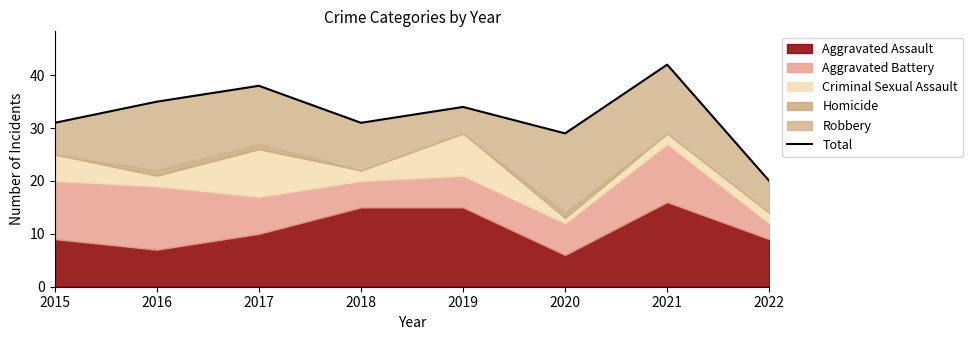

What is the value of the 5th point from the left?

34